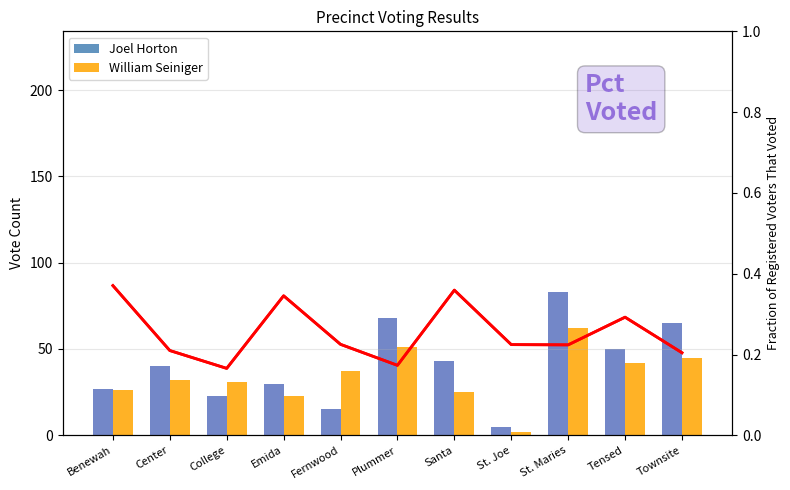

Reading right to left, what are all the values shown in this chart?

Joel Horton: 65.0	50.0	83.0	5.0	43.0	68.0	15.0	30.0	23.0	40.0	27.0
William Seiniger: 45.0	42.0	62.0	2.0	25.0	51.0	37.0	23.0	31.0	32.0	26.0
Ballots Cast highlight: 65.0	50.0	83.0	5.0	43.0	68.0	15.0	30.0	23.0	40.0	27.0
% Registered Voters Voted: 0.2	0.3	0.2	0.2	0.4	0.2	0.2	0.3	0.2	0.2	0.4
% Reg. Voters Voted: 0.2	0.3	0.2	0.2	0.4	0.2	0.2	0.3	0.2	0.2	0.4